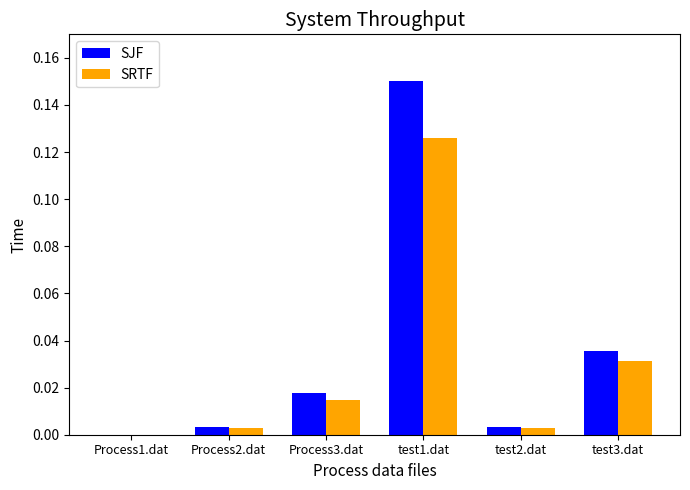

True or false: SJF has a value of 0.0 at Process1.dat.

True